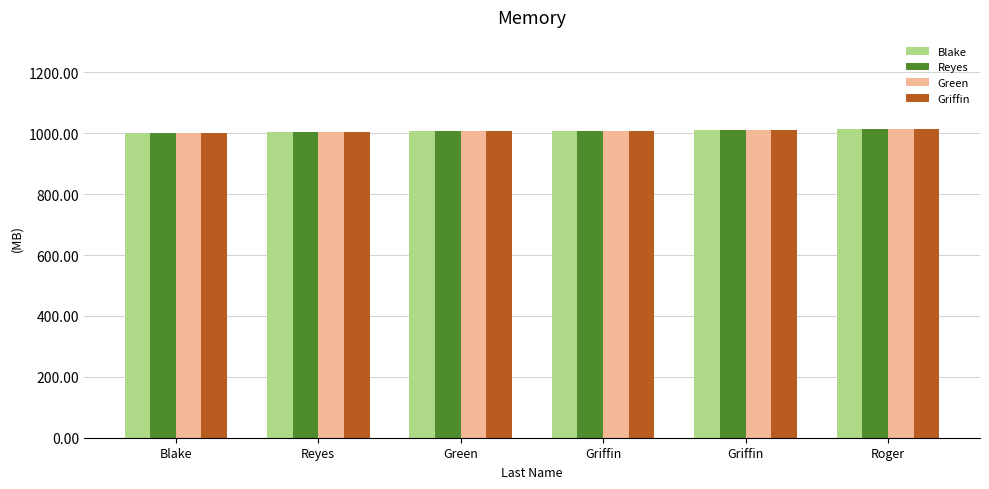

How many data points does each series have?

6